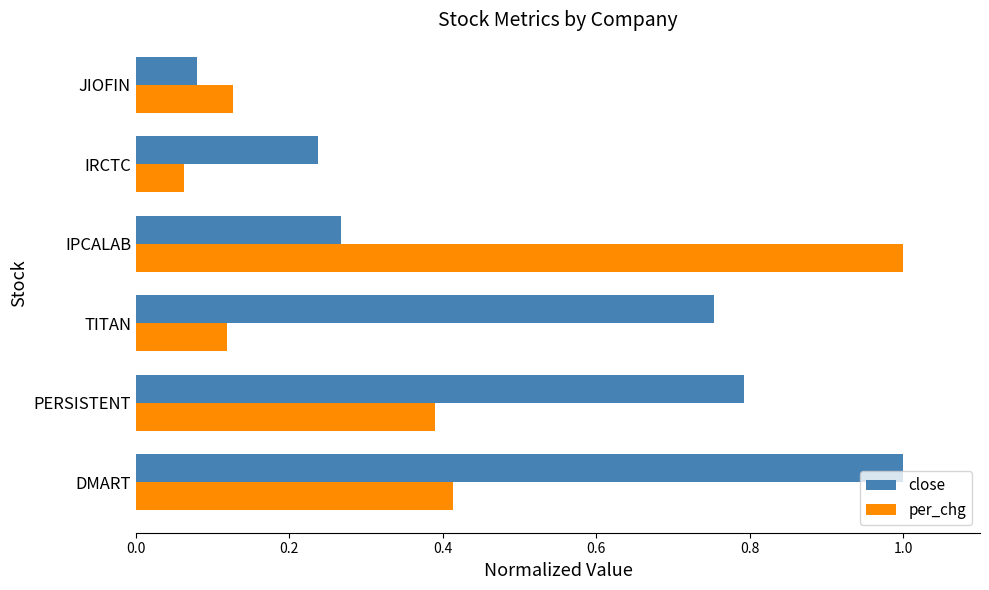

What is the spread (max minus min) of values at DMART?

0.6